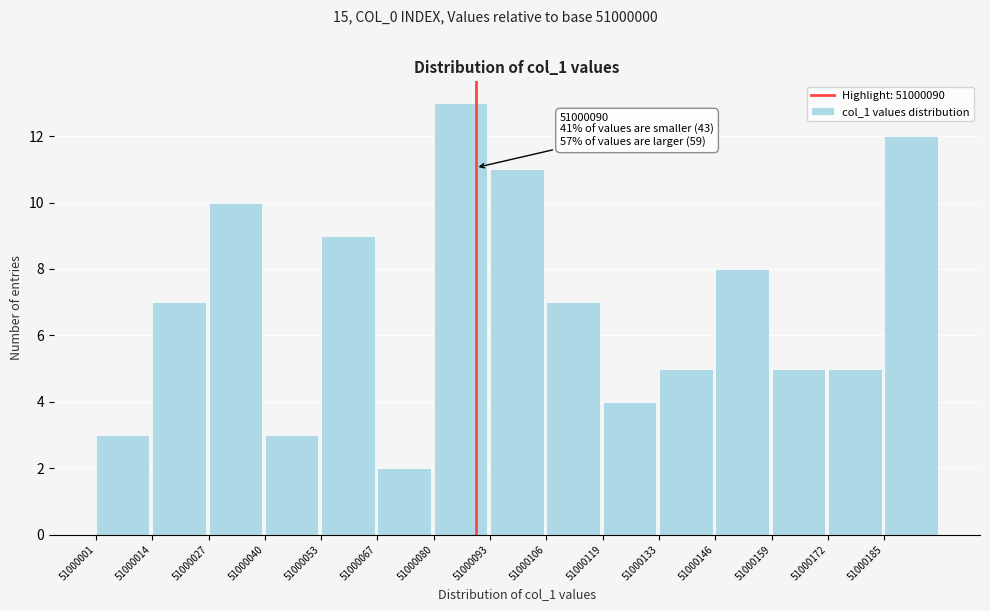

Reading left to right, extract all data points from this chart.

51000001=3	51000014=7	51000027=10	51000040=3	51000053=9	51000067=2	51000080=13	51000093=11	51000106=7	51000119=4	51000133=5	51000146=8	51000159=5	51000172=5	51000185=12